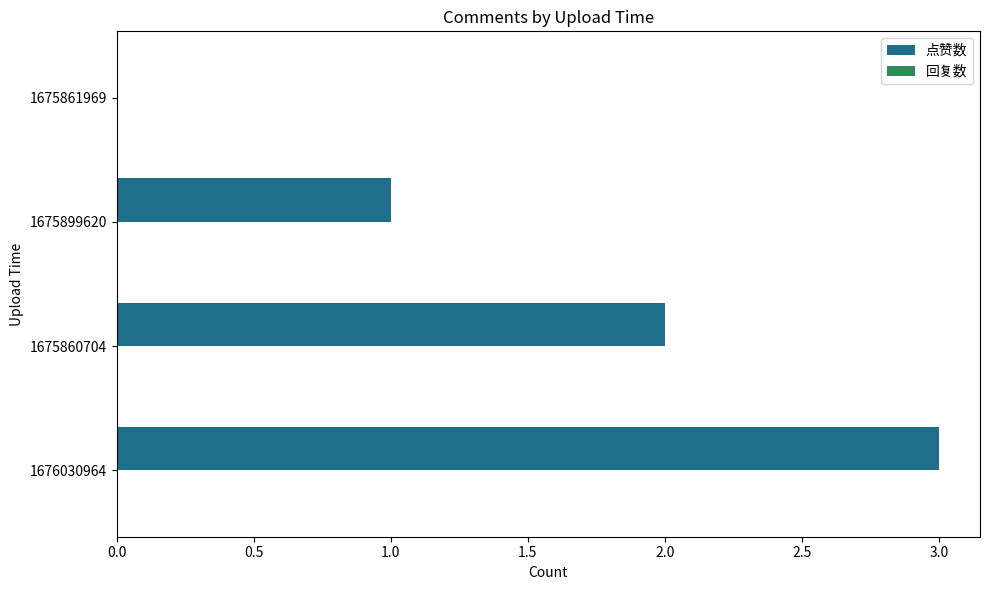

What is the sum of all values?

6